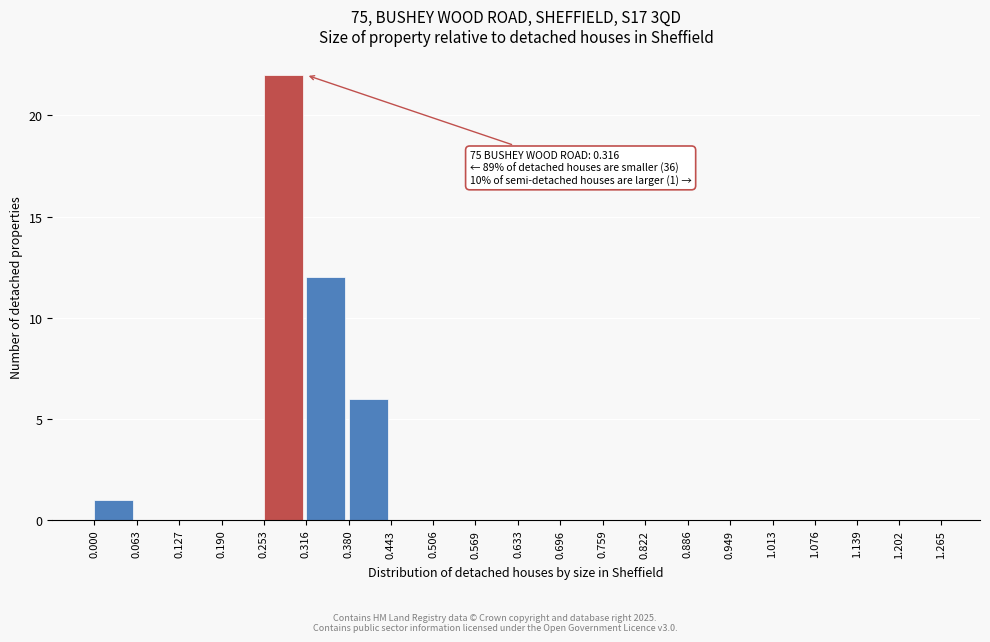

Over which range of the x-axis is the bar tallest?

0.253 to 0.316